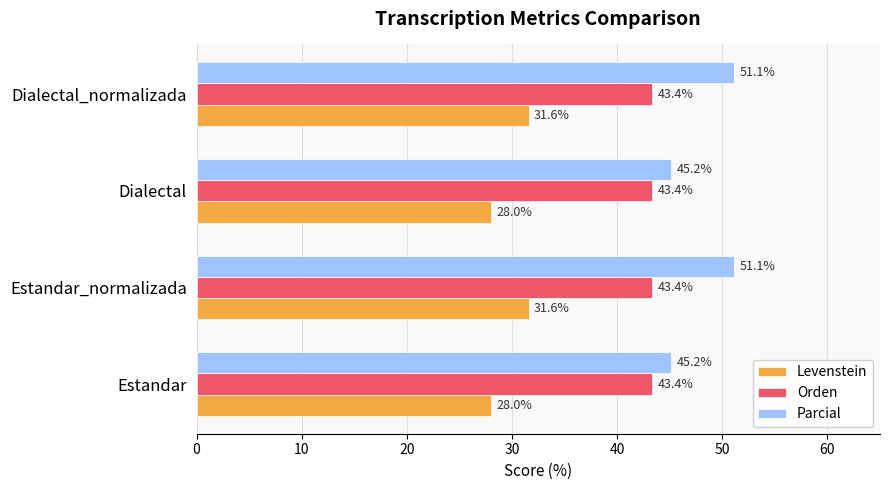

What is the approximate value of Orden at Estandar_normalizada?

43.4